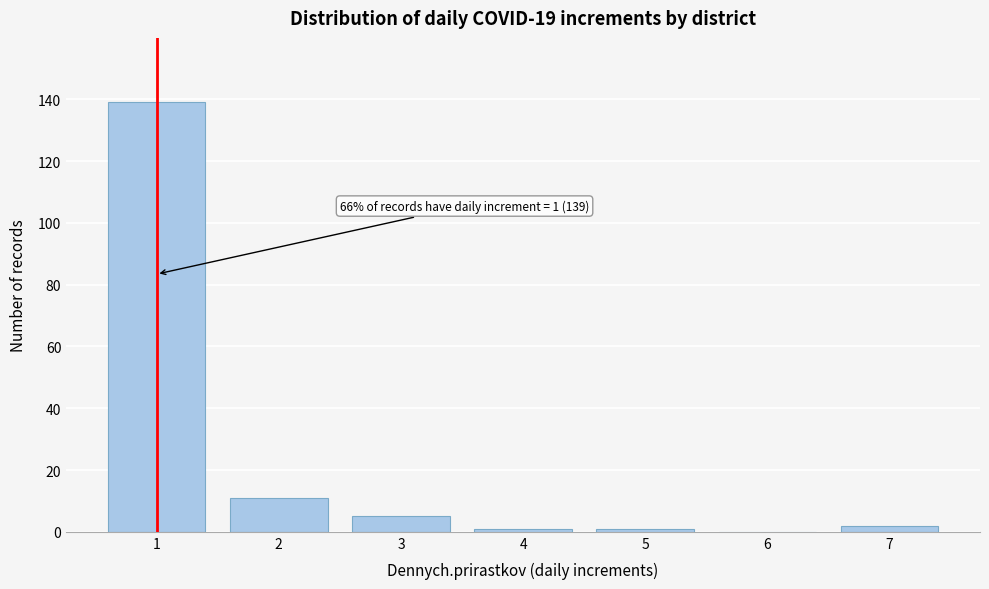

Reading left to right, extract all data points from this chart.

1=139	2=11	3=5	4=1	5=1	6=0	7=2